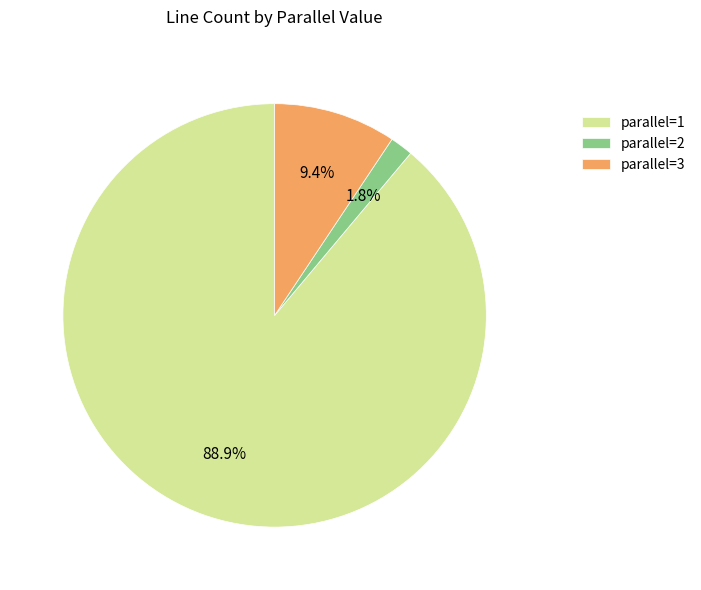

To the nearest percent, what is the difference between the largest and smallest slice percentages?

87%